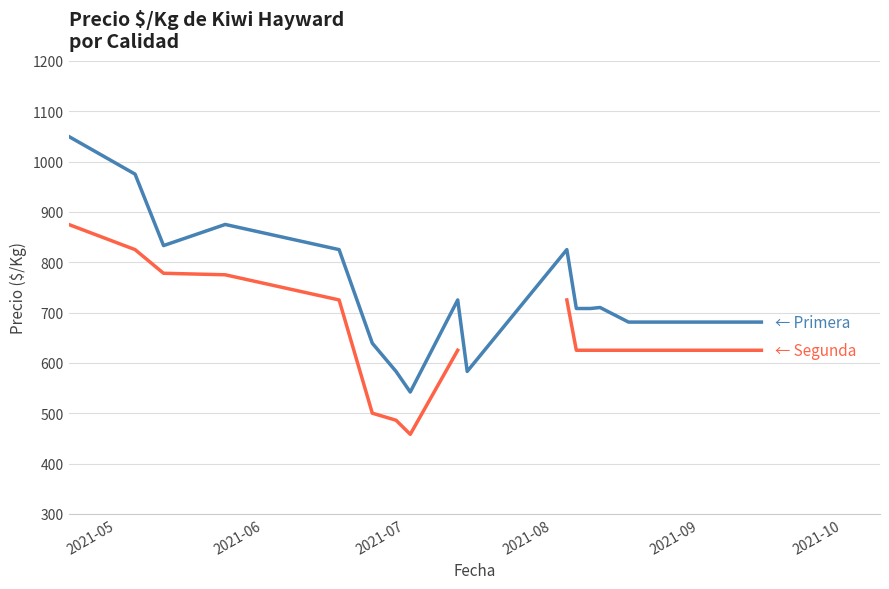

The value of Primera at 8 is 1277.2. True or false?

False